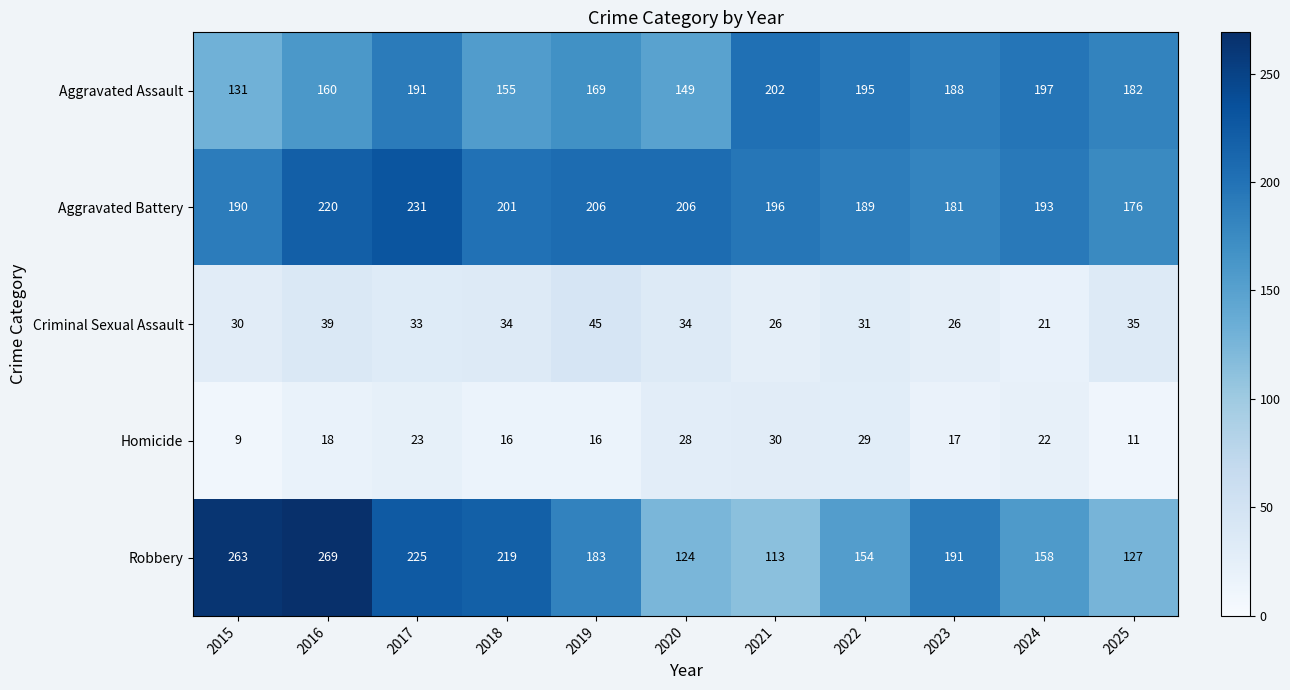

What value does the Criminal Sexual Assault series have at 2017, to the nearest 5?

35